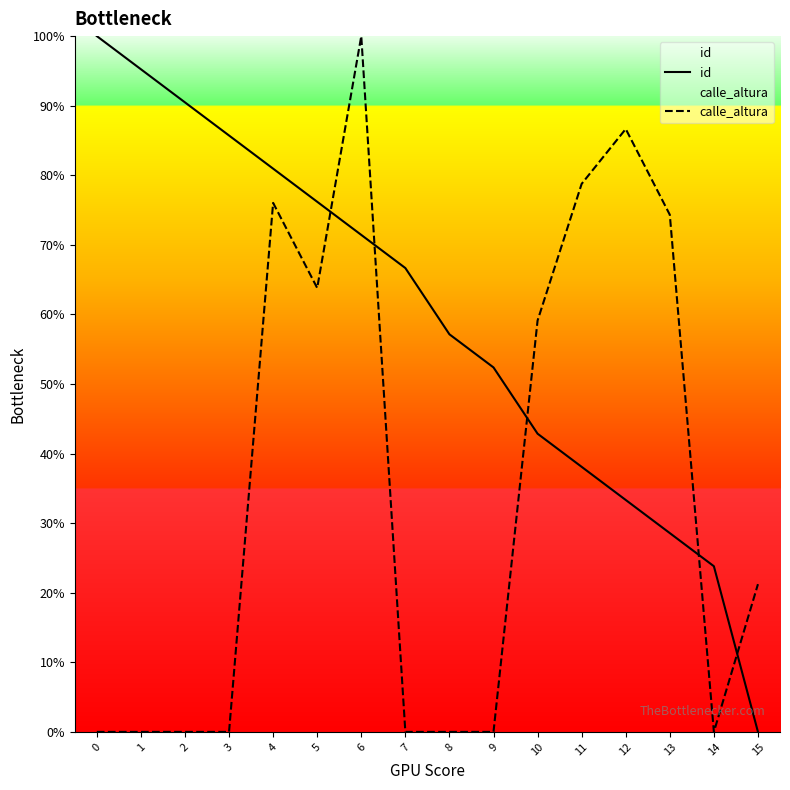

Where does the calle_altura series first go above 21?

4